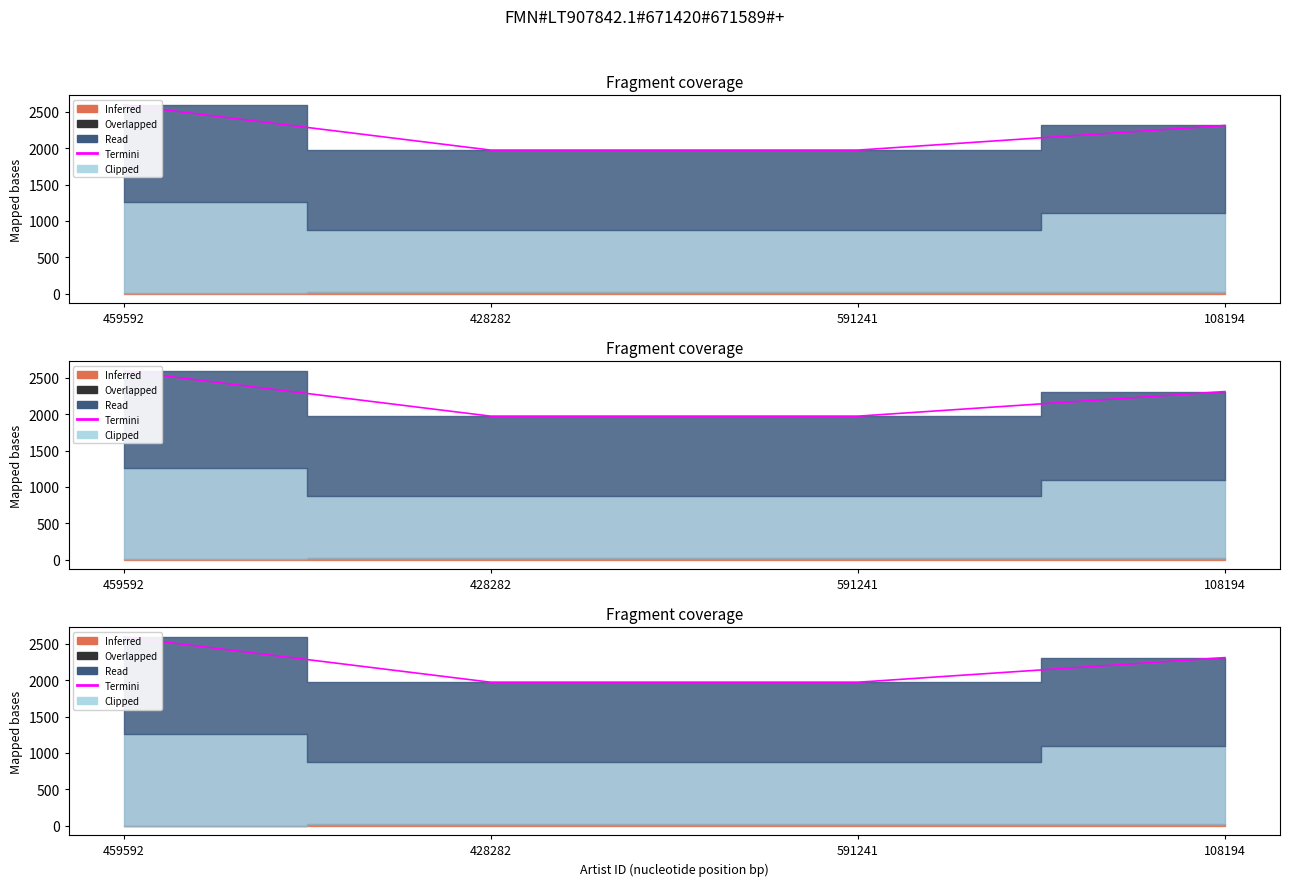

What is the sum of all values?

8854.0